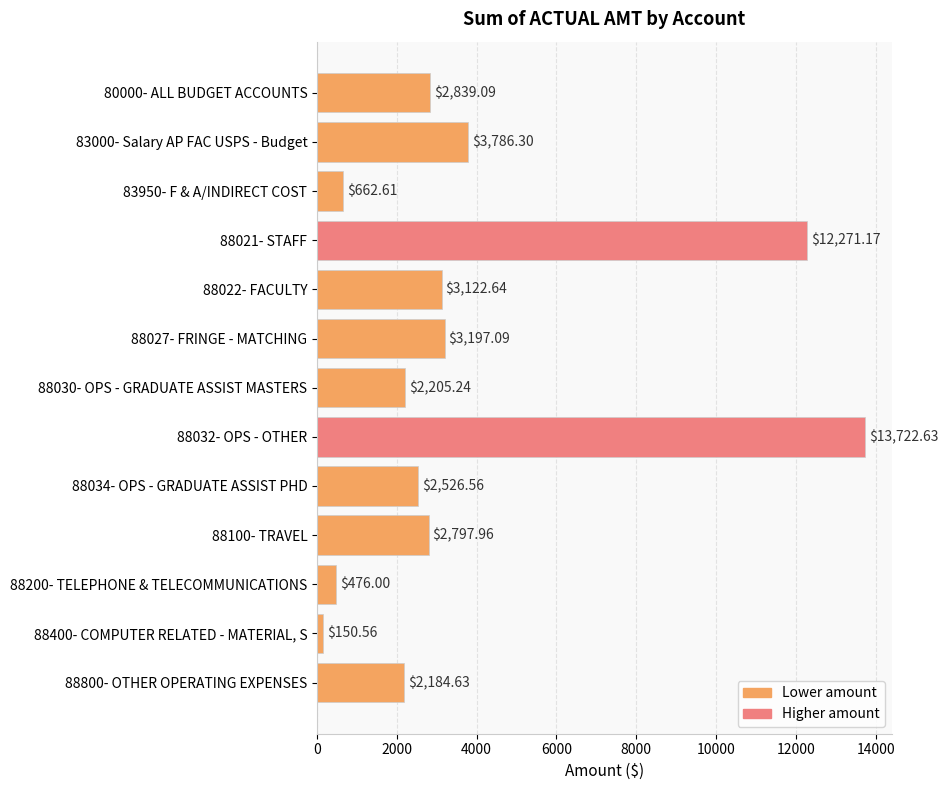

Rank the categories by value from lowest to highest.

88400- COMPUTER RELATED - MATERIAL, S, 88200- TELEPHONE & TELECOMMUNICATIONS, 83950- F & A/INDIRECT COST, 88800- OTHER OPERATING EXPENSES, 88030- OPS - GRADUATE ASSIST MASTERS, 88034- OPS - GRADUATE ASSIST PHD, 88100- TRAVEL, 80000- ALL BUDGET ACCOUNTS, 88022- FACULTY, 88027- FRINGE - MATCHING, 83000- Salary AP FAC USPS - Budget, 88021- STAFF, 88032- OPS - OTHER